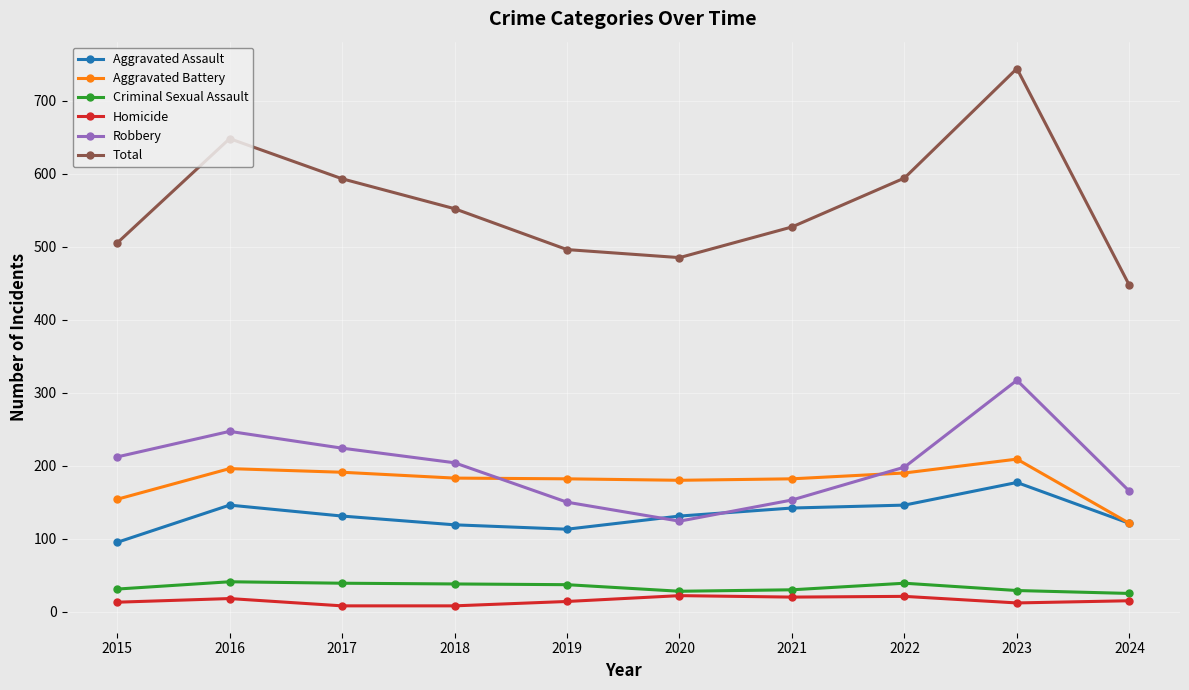

How many data points in Criminal Sexual Assault are less than 37?

5